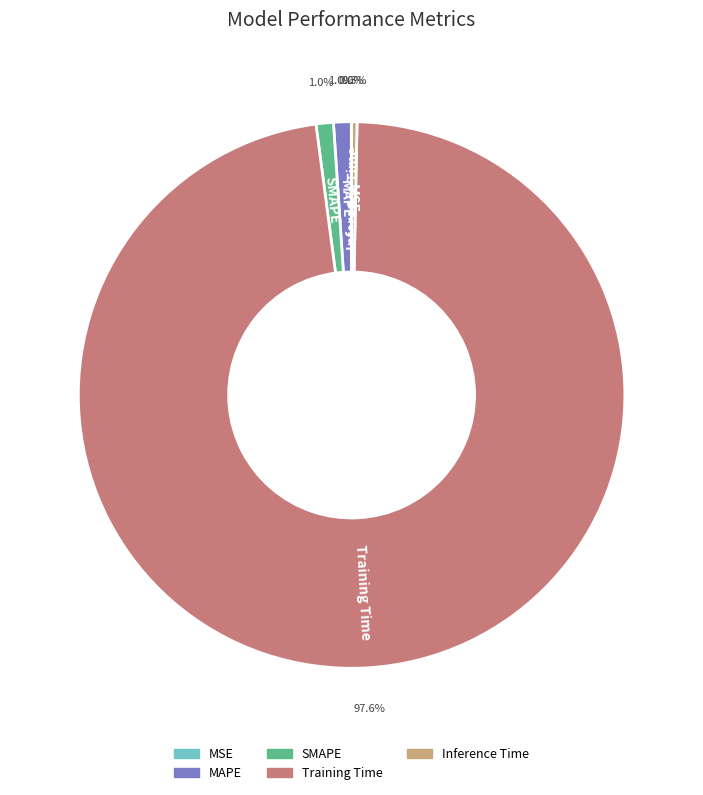

What portion of the pie excludes MAPE?

99.0%